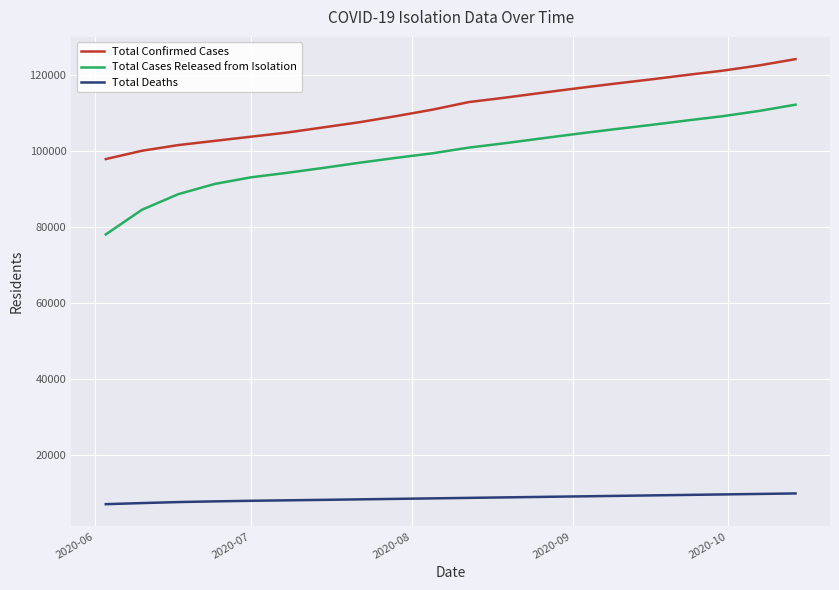

True or false: Total Confirmed Cases has more than 2 interior local peaks.

False